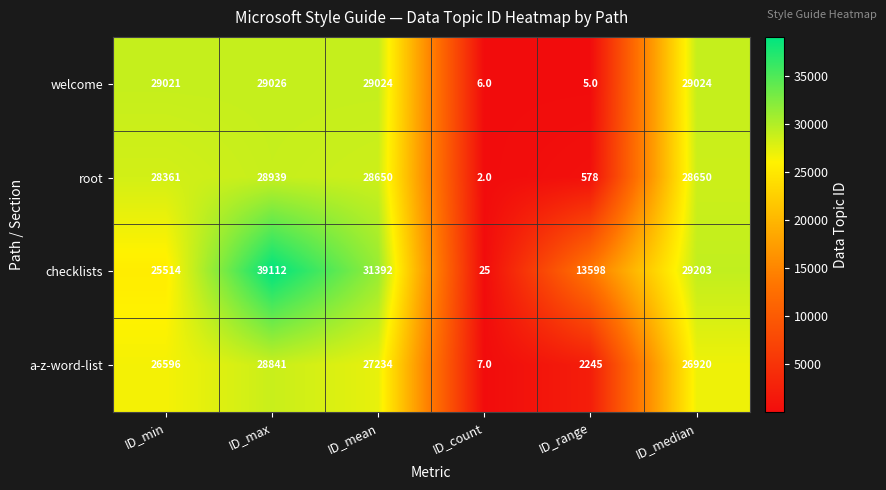

True or false: welcome has a value of 29024 at ID_median.

True